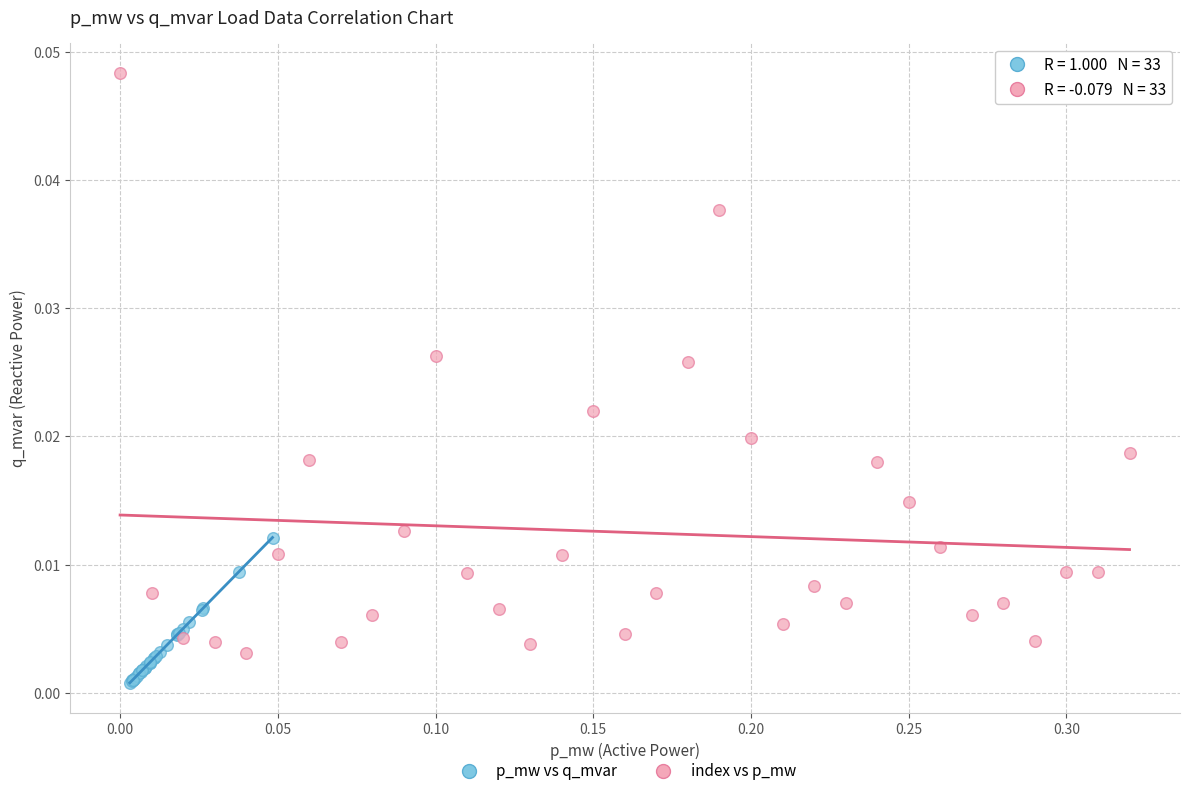

Which series reaches the minimum Y coordinate?

p_mw vs q_mvar